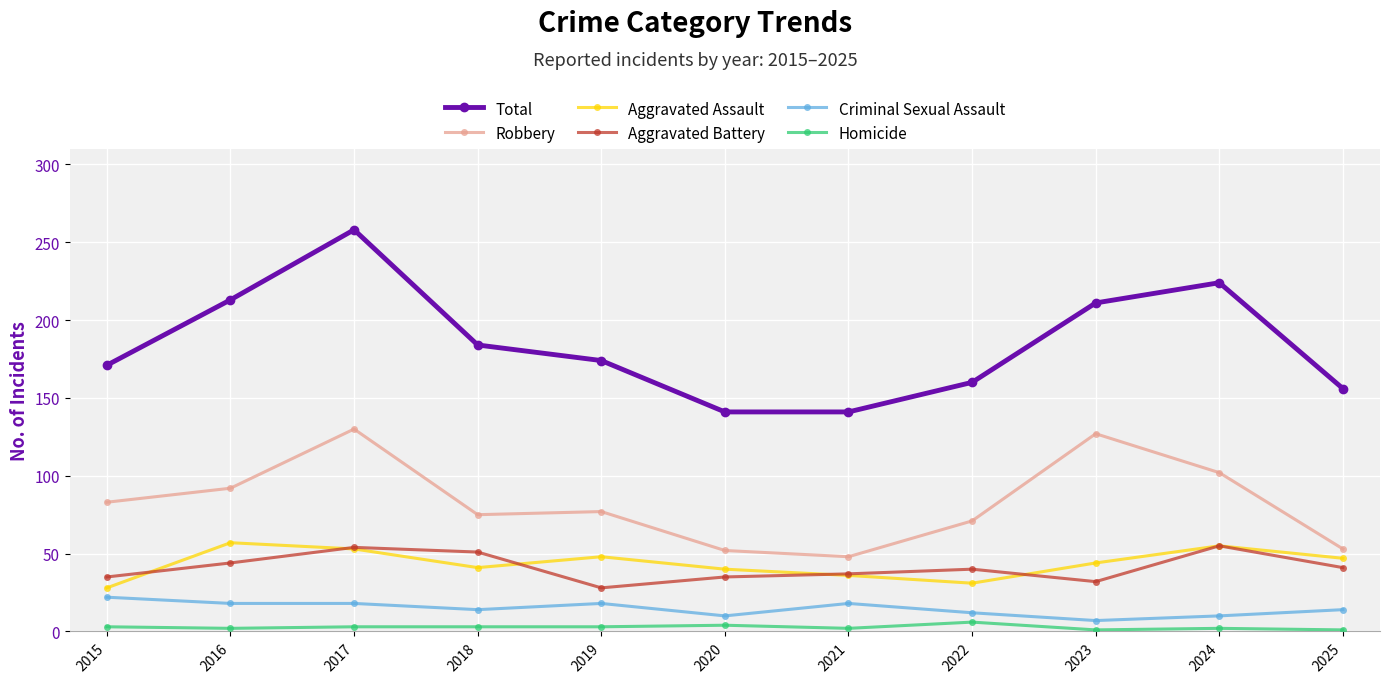

What is the lowest value of the Total series?

141